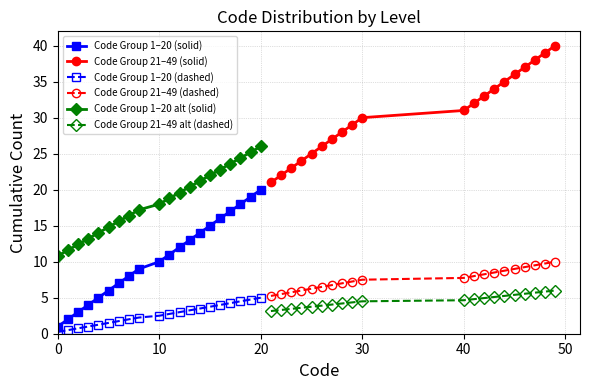

What is the highest value of the Code Group 21–49 (dashed) series?

10.0